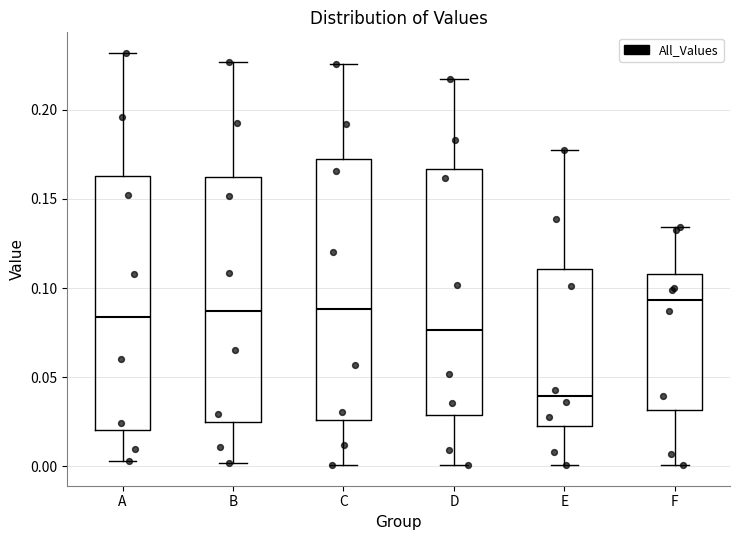

Which box's median line is the lowest?

E